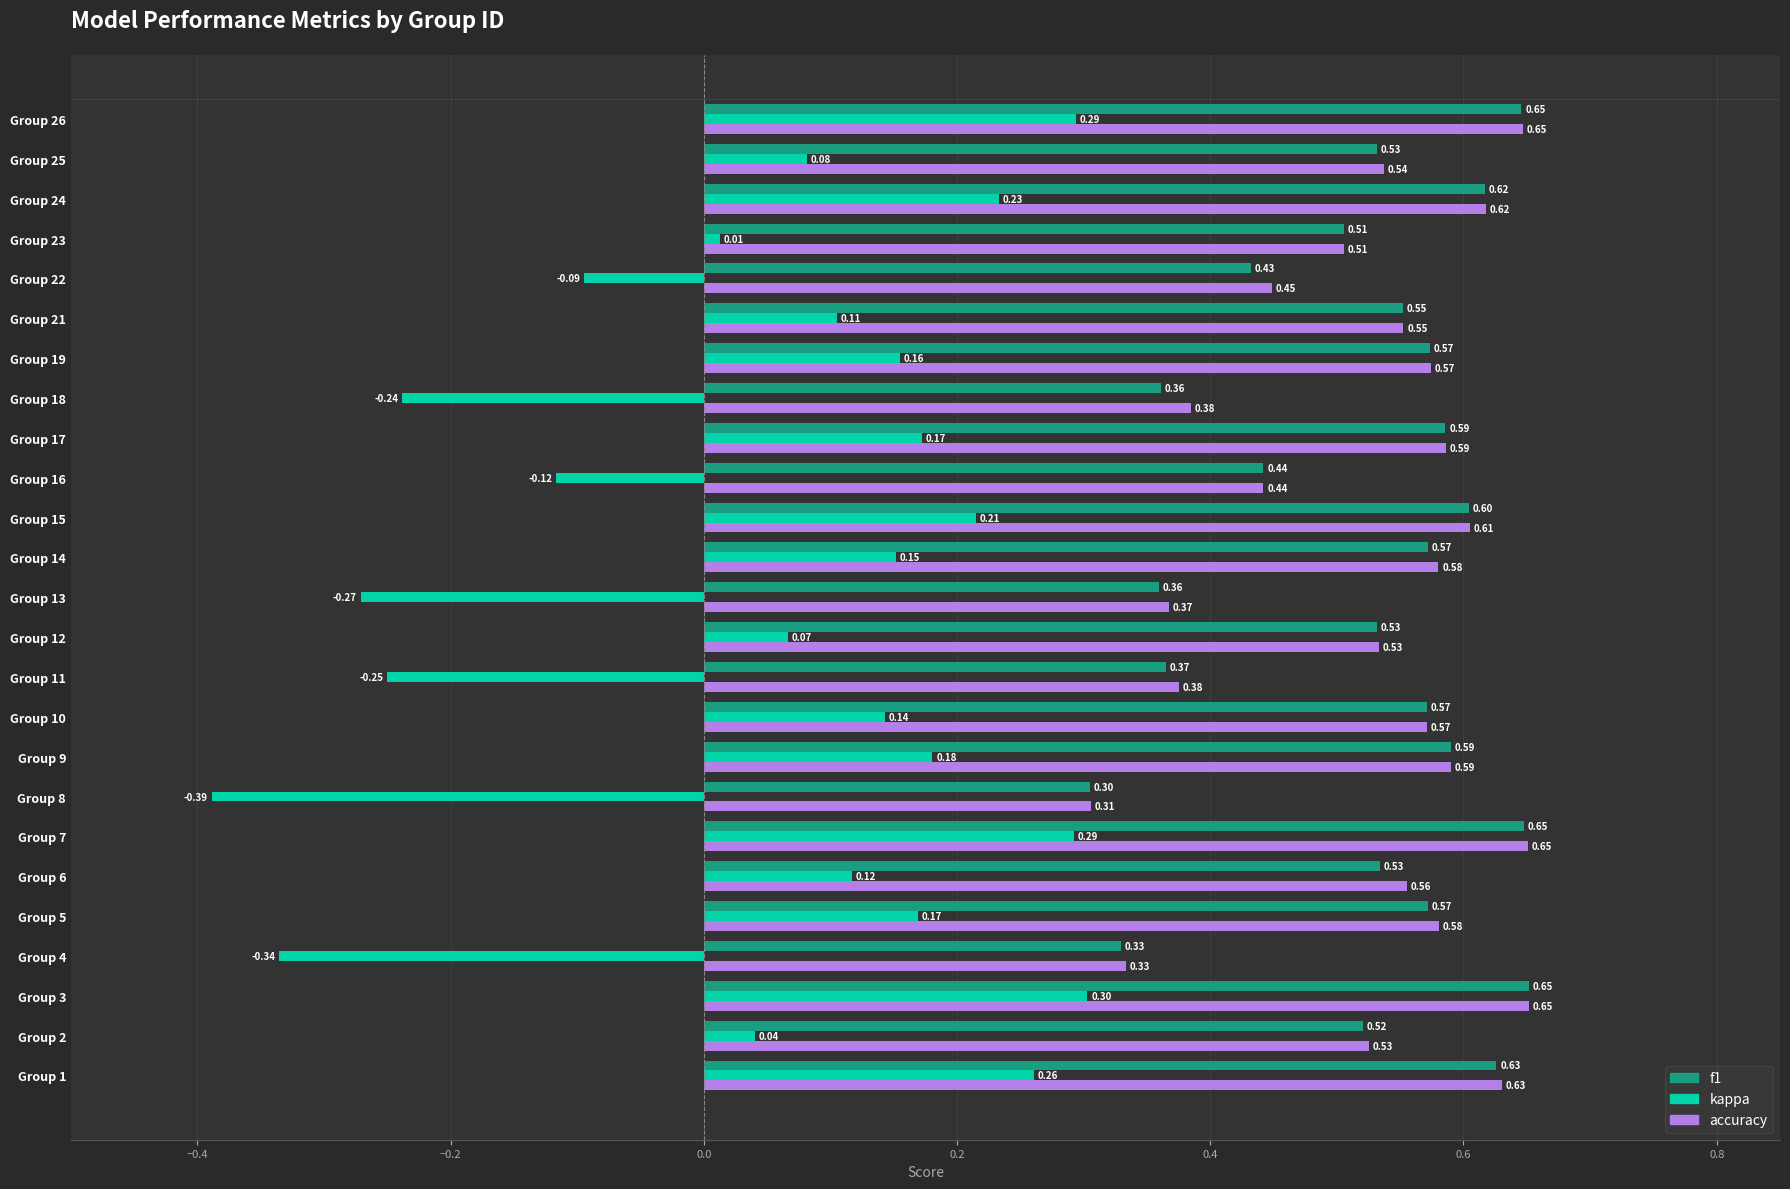

What is the sum of the f1 values at Group 19 and Group 16?

1.0